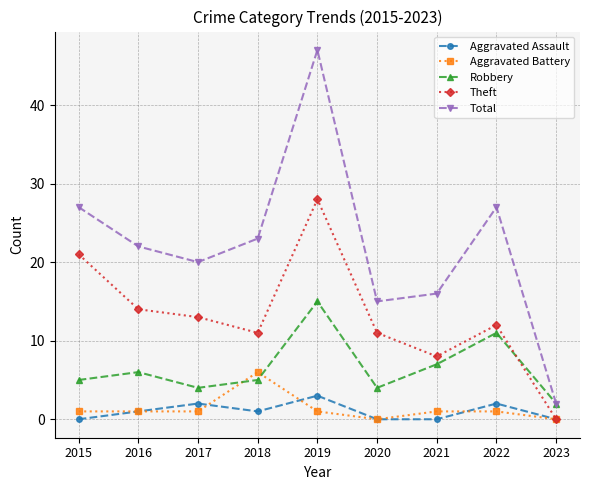

How many categories are shown in the chart?

9